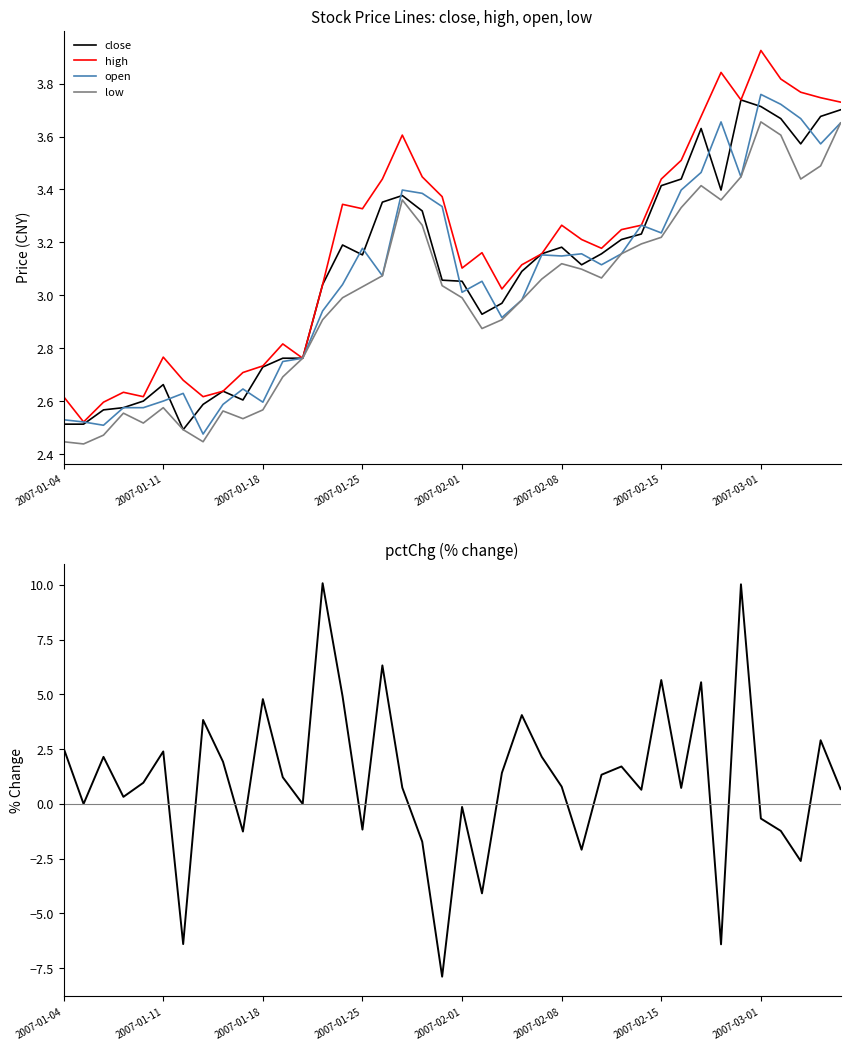

True or false: pctChg has a value of -1.7 at 18.

True